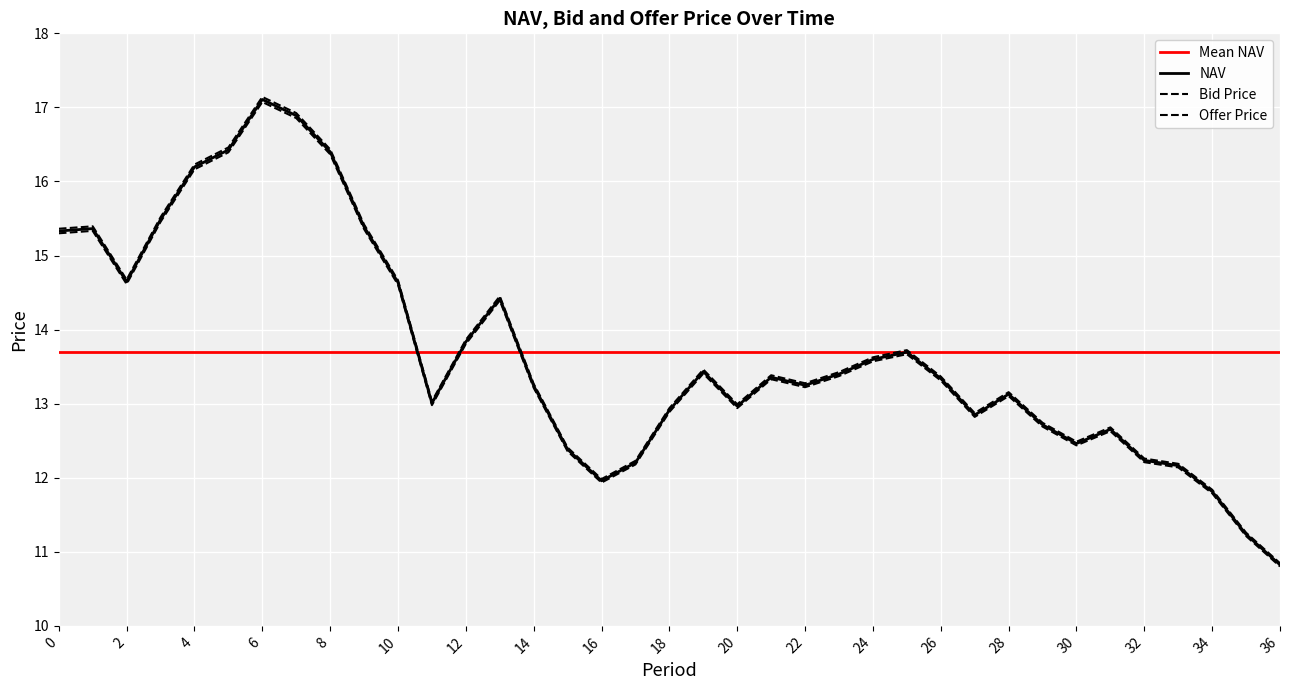

What is the value of the NAV point at the 16th from the left?

12.4